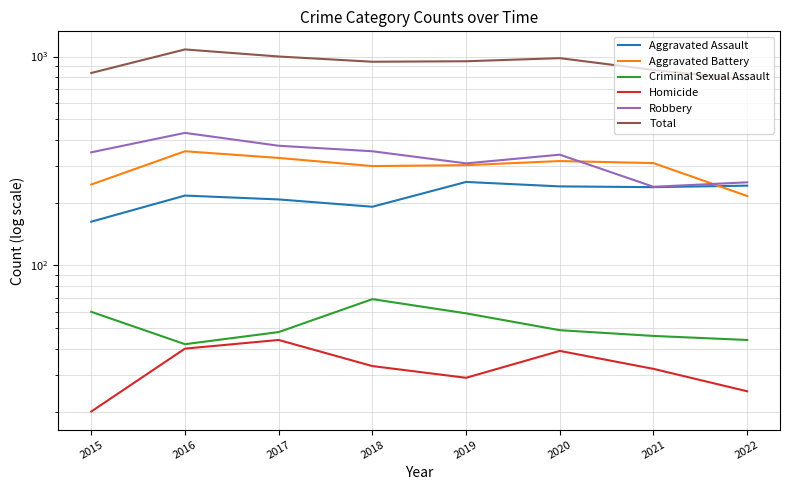

Reading left to right, what are all the values shown in this chart?

Aggravated Assault: 162	216	207	191	251	239	237	241
Aggravated Battery: 244	352	327	299	302	316	309	215
Criminal Sexual Assault: 60	42	48	69	59	49	46	44
Homicide: 20	40	44	33	29	39	32	25
Robbery: 348	431	374	352	308	339	238	250
Total: 834	1081	1000	944	949	982	862	775